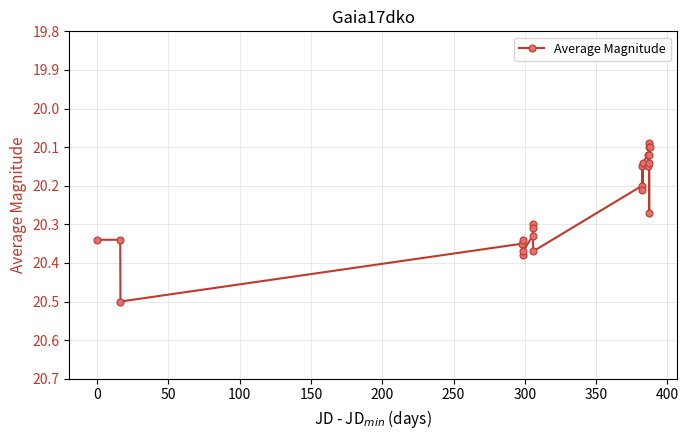

What is the difference between the maximum and second lowest values?

0.4